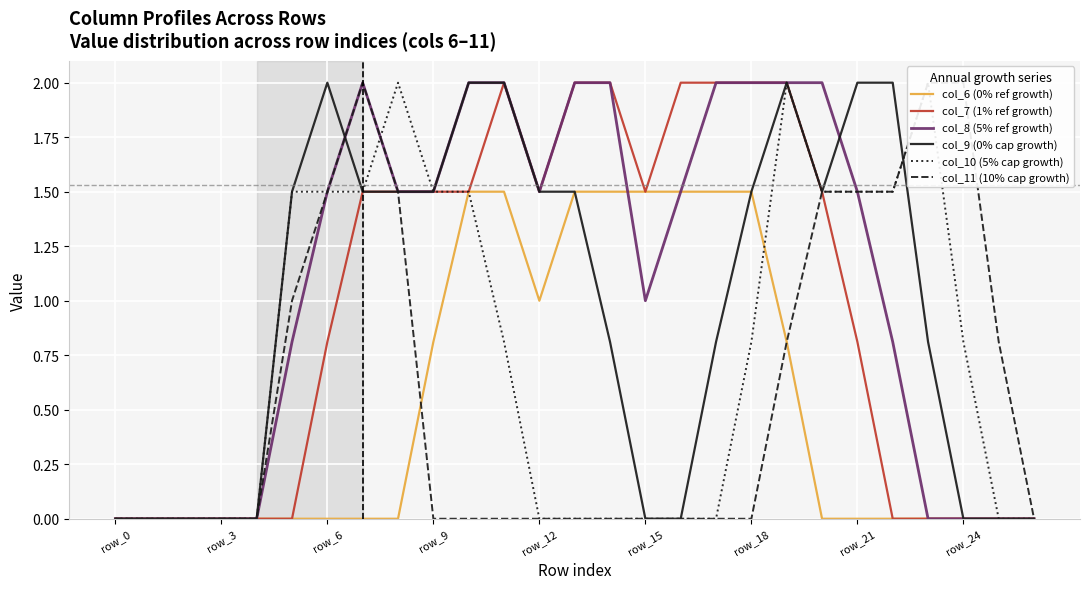

How many values in col_8 (5% ref growth) are above zero?

18